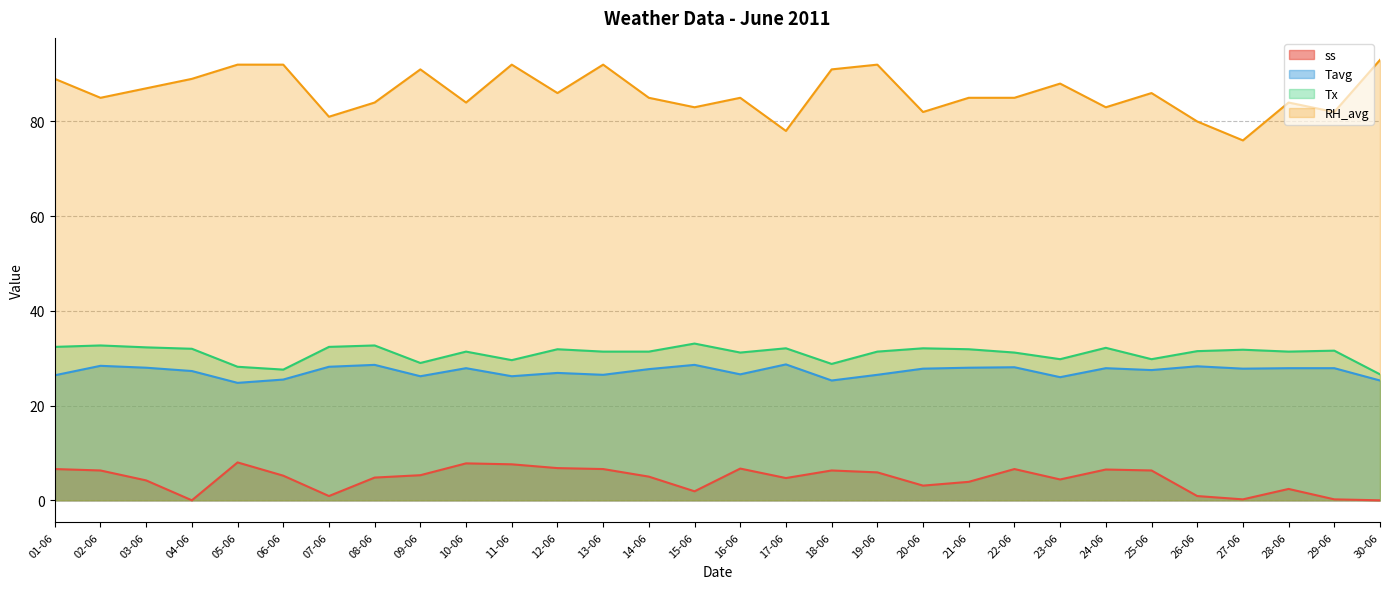

Reading left to right, transcribe all the data shown in this chart.

ss: 6.6	6.3	4.2	0.0	8.0	5.2	0.9	4.8	5.3	7.8	7.6	6.8	6.6	5.0	1.9	6.7	4.7	6.3	5.9	3.1	3.9	6.6	4.4	6.5	6.3	0.9	0.2	2.4	0.2	0.0
Tavg: 26.4	28.4	28.0	27.3	24.8	25.5	28.2	28.6	26.2	27.9	26.2	26.9	26.5	27.7	28.6	26.6	28.7	25.3	26.5	27.8	28.0	28.1	26.0	27.9	27.5	28.3	27.8	27.9	27.9	25.3
Tx: 32.4	32.7	32.3	32.0	28.2	27.6	32.4	32.7	29.0	31.4	29.6	31.9	31.4	31.4	33.1	31.2	32.1	28.8	31.4	32.1	31.9	31.2	29.8	32.2	29.8	31.5	31.8	31.4	31.6	26.6
RH_avg: 89.0	85.0	87.0	89.0	92.0	92.0	81.0	84.0	91.0	84.0	92.0	86.0	92.0	85.0	83.0	85.0	78.0	91.0	92.0	82.0	85.0	85.0	88.0	83.0	86.0	80.0	76.0	84.0	82.0	93.0